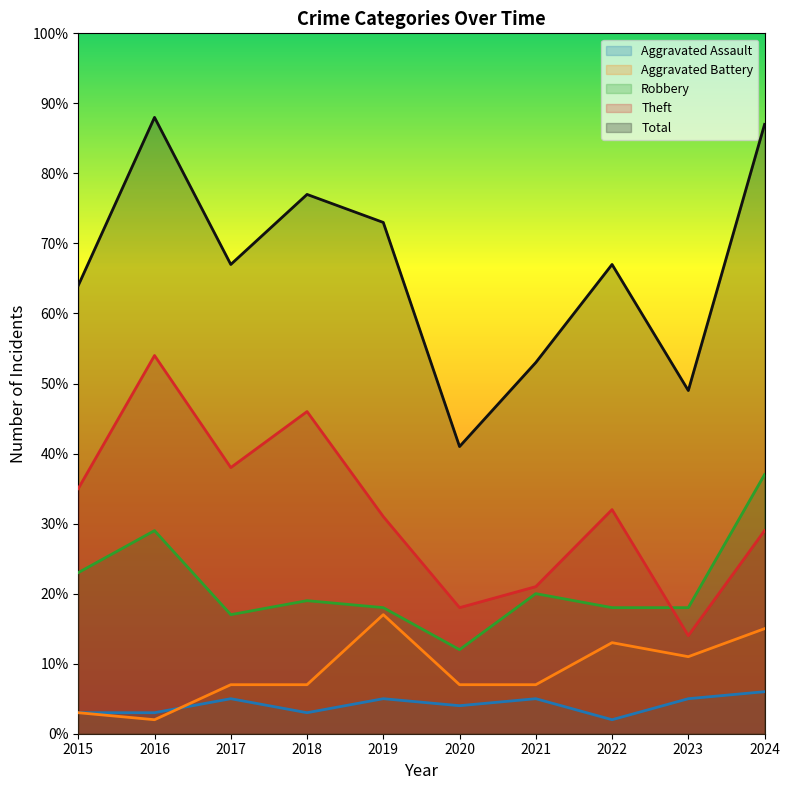

At which category is the sum across all series the highest?

2016